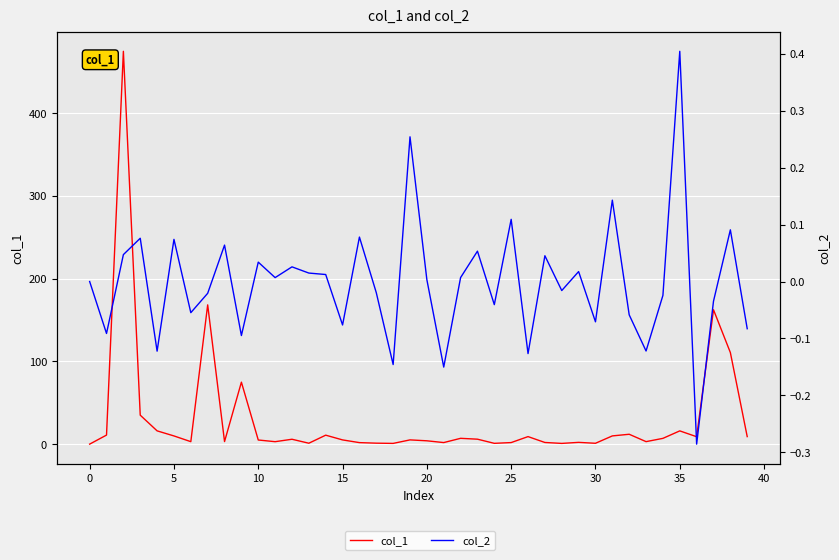

The col_2 series shows 0.1 at 31. True or false?

False